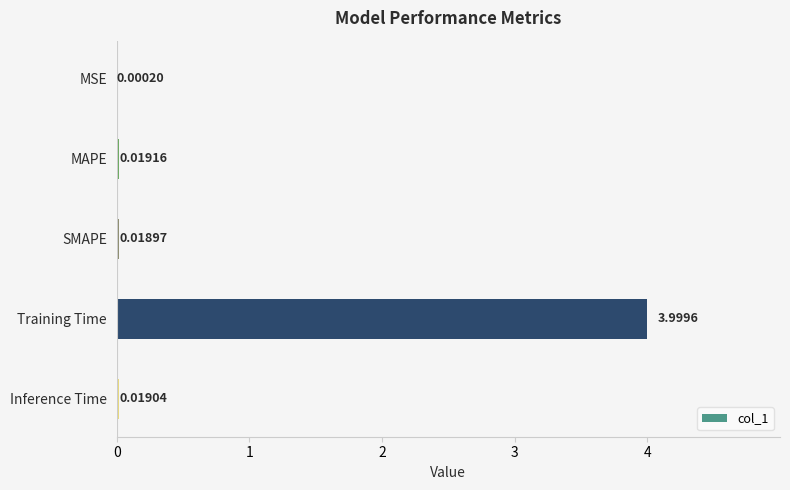

Which has a higher value, Training Time or Inference Time?

Training Time